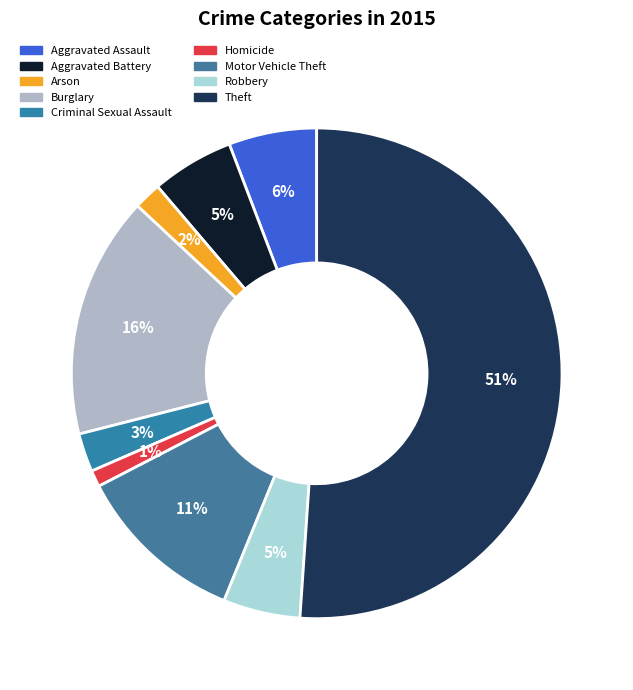

To the nearest percent, what is the difference between the largest and smallest slice percentages?

50%